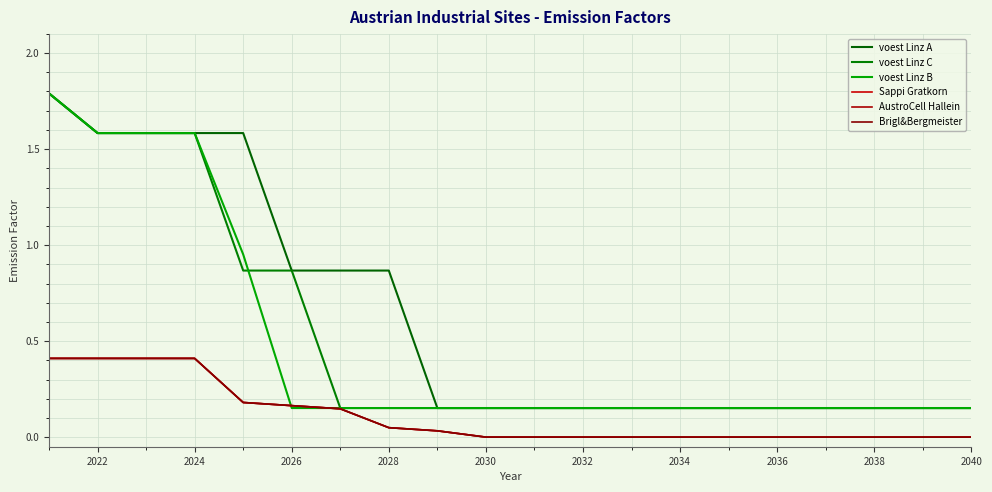

Does the chart have visible grid lines?

Yes